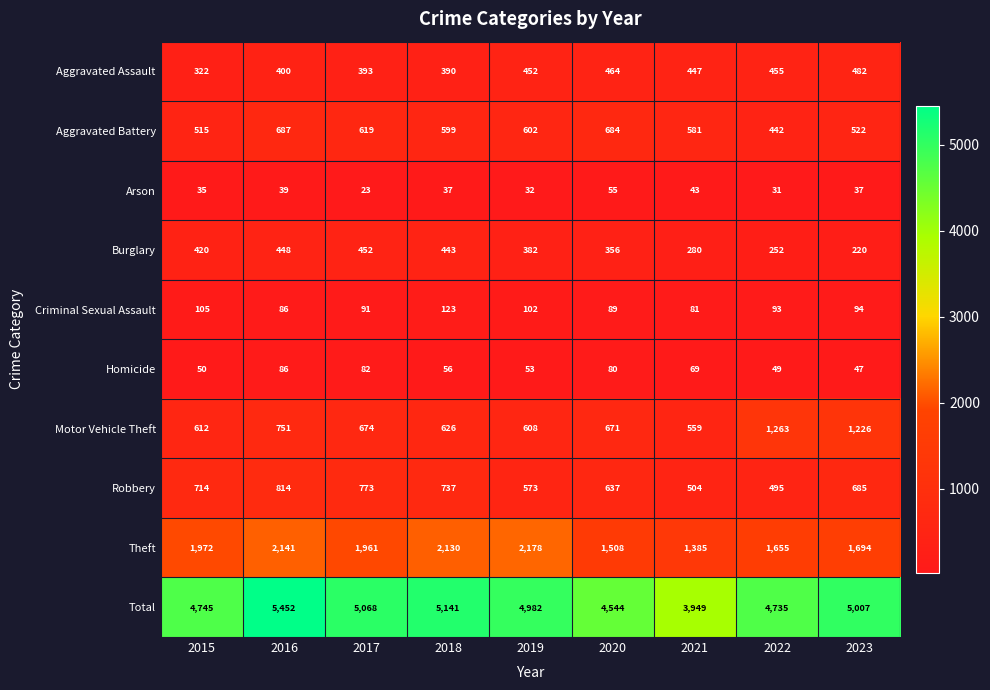

Rank the series at 2020 from highest to lowest value.

Total, Theft, Aggravated Battery, Motor Vehicle Theft, Robbery, Aggravated Assault, Burglary, Criminal Sexual Assault, Homicide, Arson